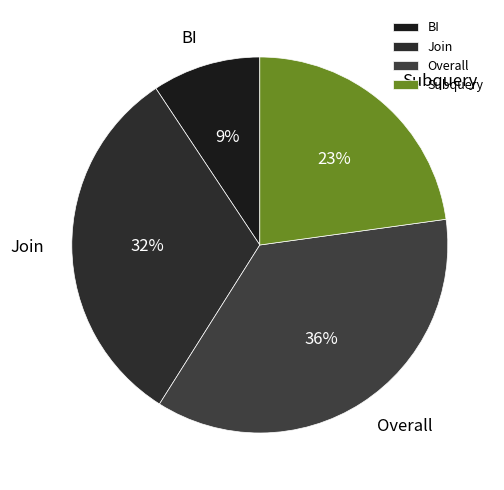

How many slices are in this pie chart?

4